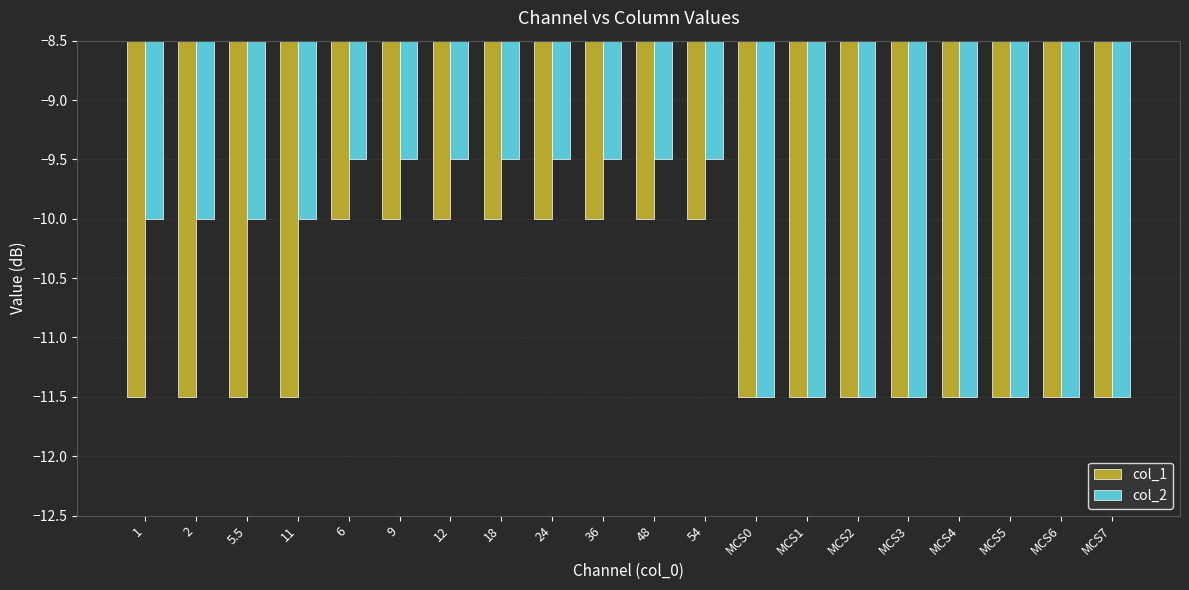

Which series has the largest range (max minus min)?

col_2